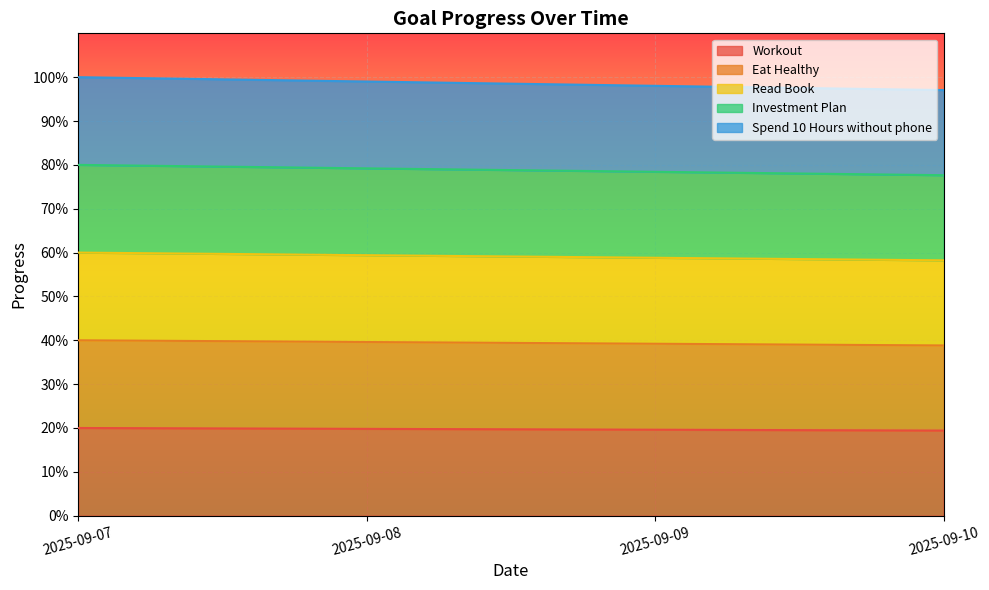

Reading left to right, extract all data points from this chart.

Workout: 0.2	0.2	0.2	0.2
Eat Healthy: 0.4	0.4	0.4	0.4
Read Book: 0.6	0.6	0.6	0.6
Investment Plan: 0.8	0.8	0.8	0.8
Spend 10 Hours without phone: 1.0	1.0	1.0	1.0